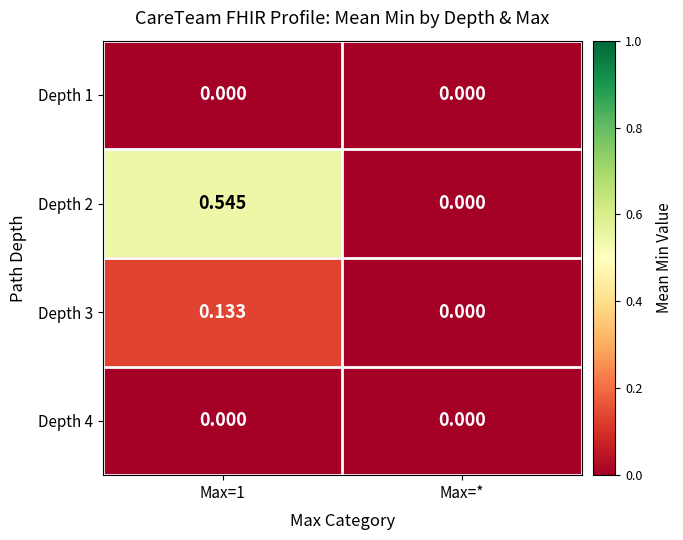

Which series has the largest range (max minus min)?

Depth 2